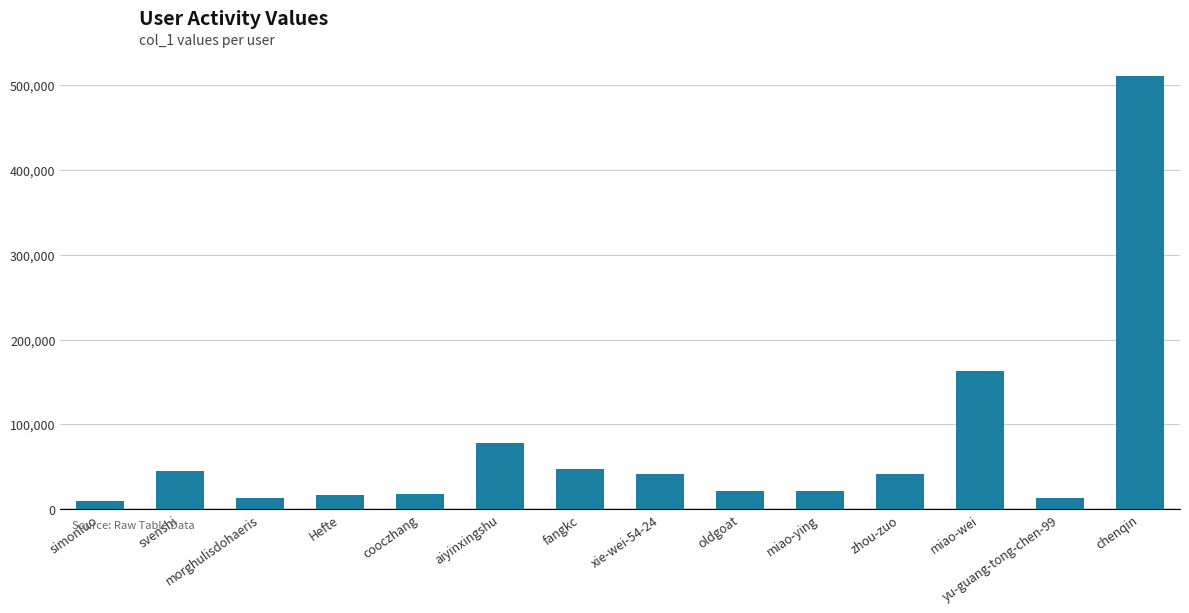

What is the label of the 8th bar from the left?

xie-wei-54-24